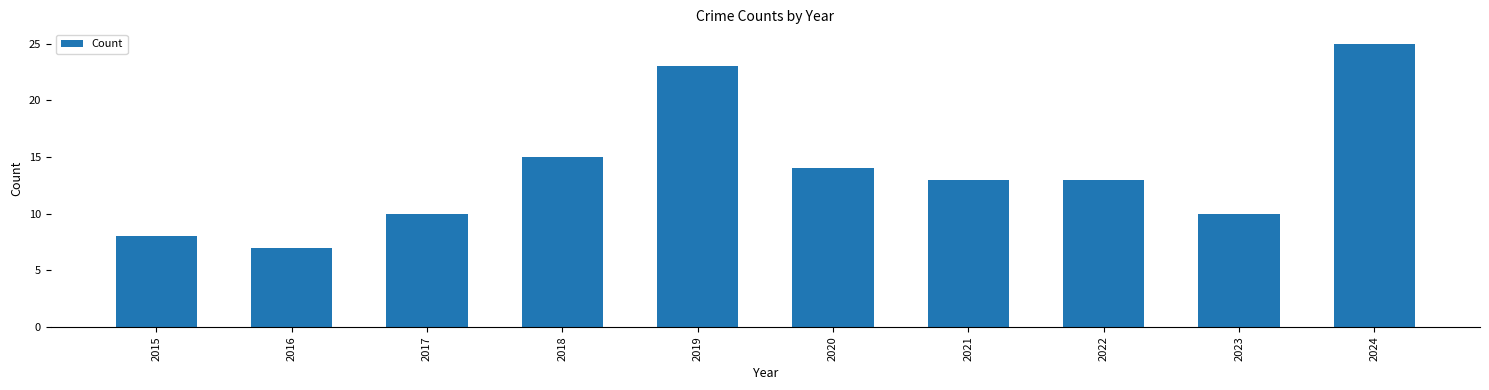

True or false: the data shows 25 at 2024.

True